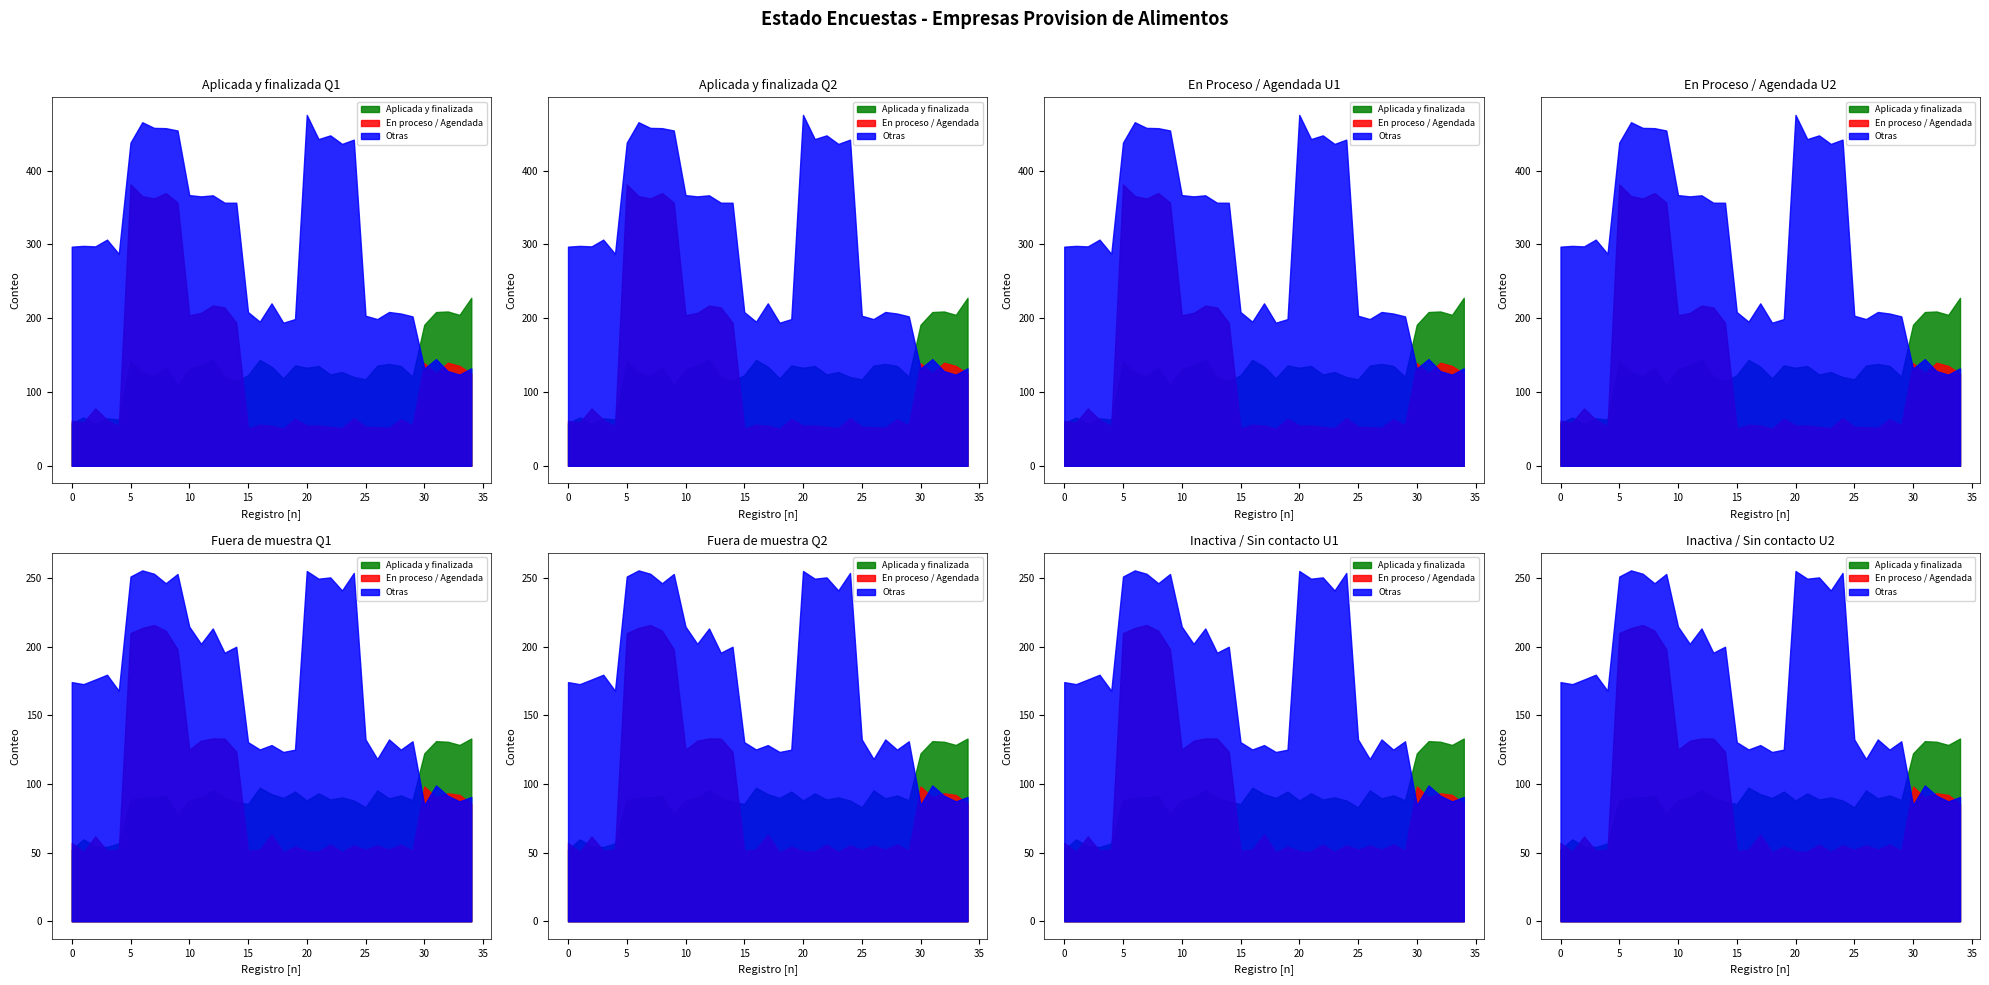

How many data points in En proceso de agendar are above 0?

3